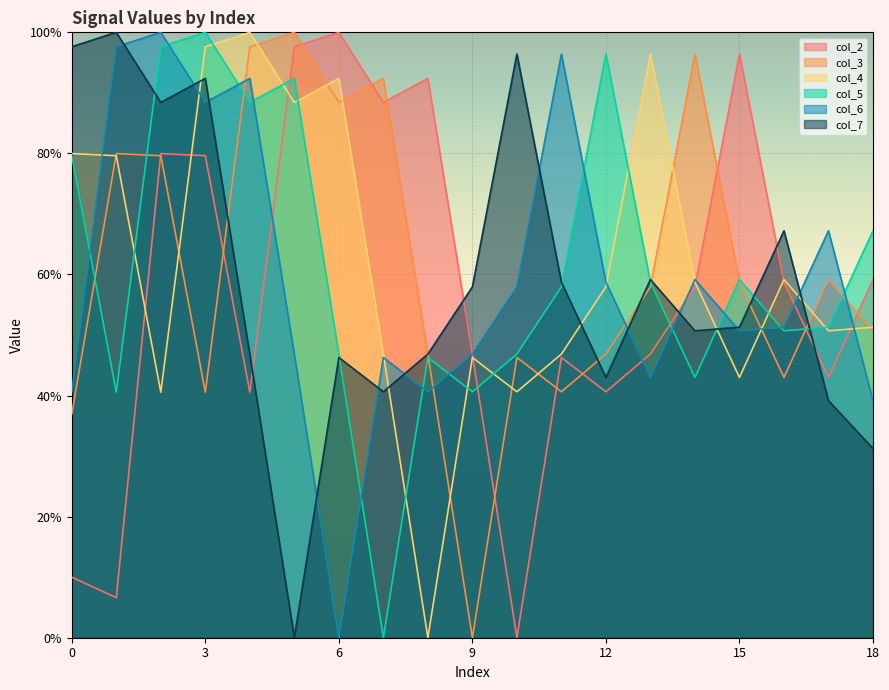

The col_5 series shows 58.0 at 11. True or false?

True